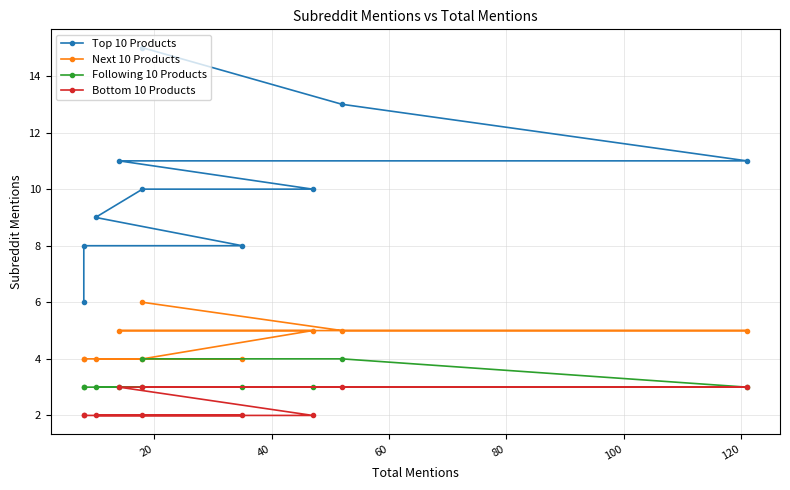

True or false: Top 10 Products and Next 10 Products intersect in this chart.

False